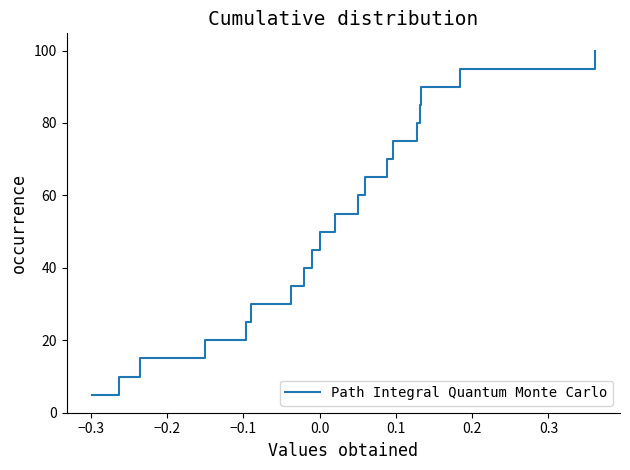

What is the smallest value displayed?

5.0